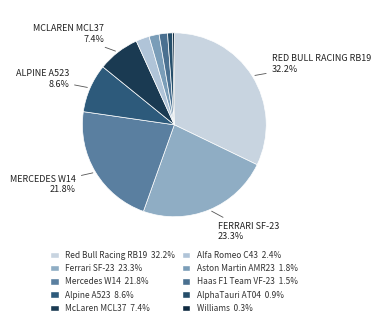

Which slice is the largest?

Red Bull Racing RB19